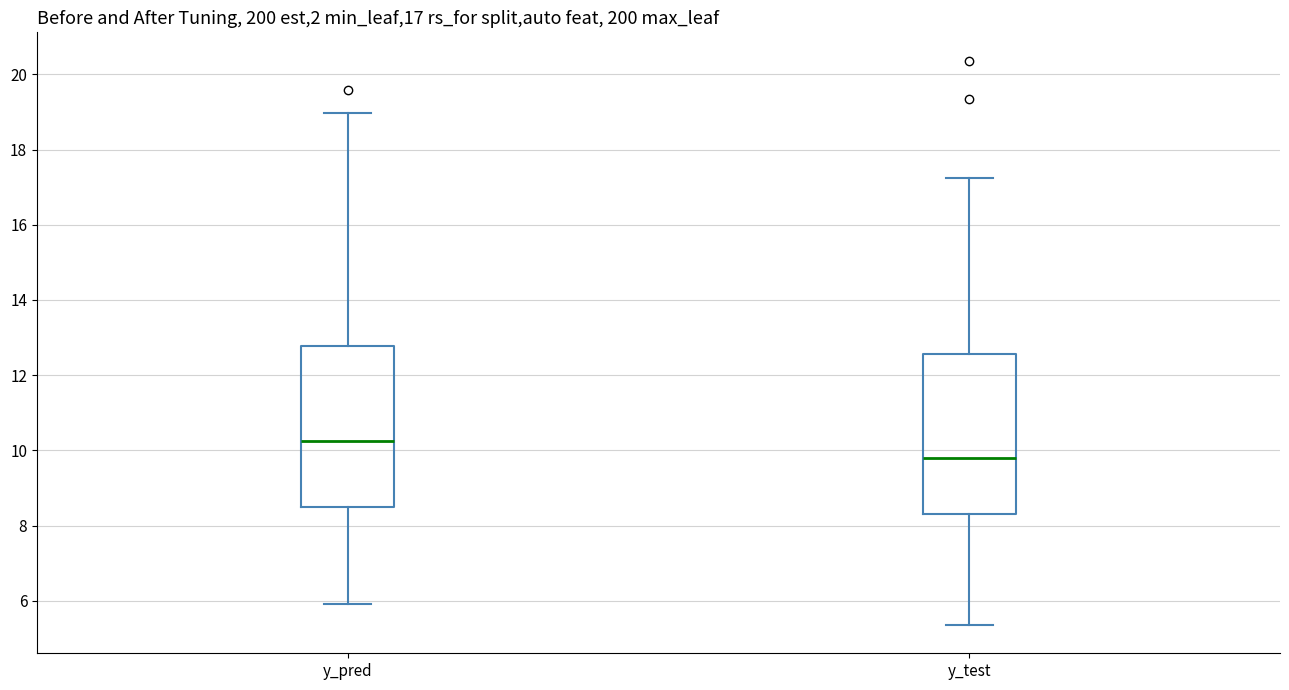

Which box's median line is the lowest?

y_test